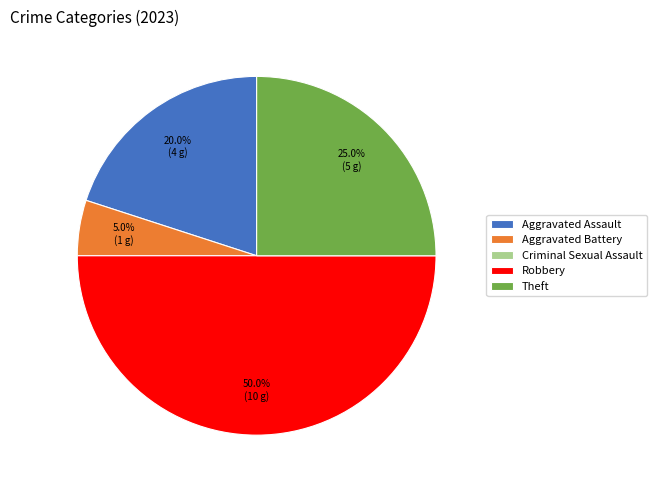

Do Theft and Aggravated Battery together represent more than half of the pie?

No